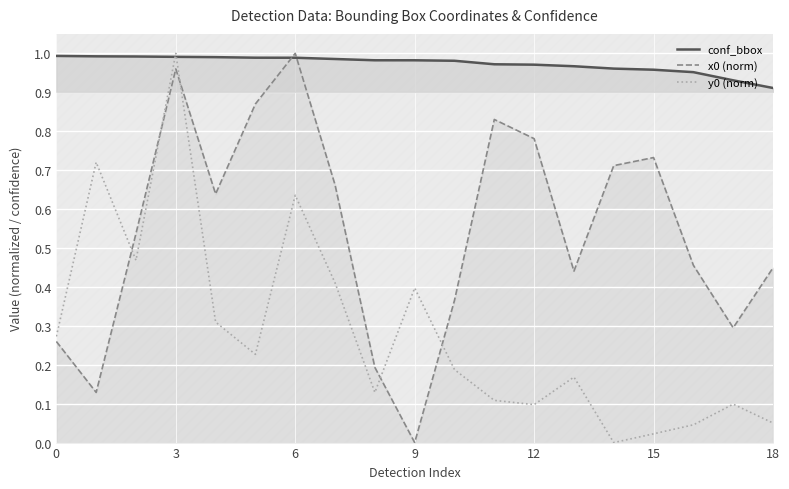

What is the average value of the y0 (norm) series?

0.3